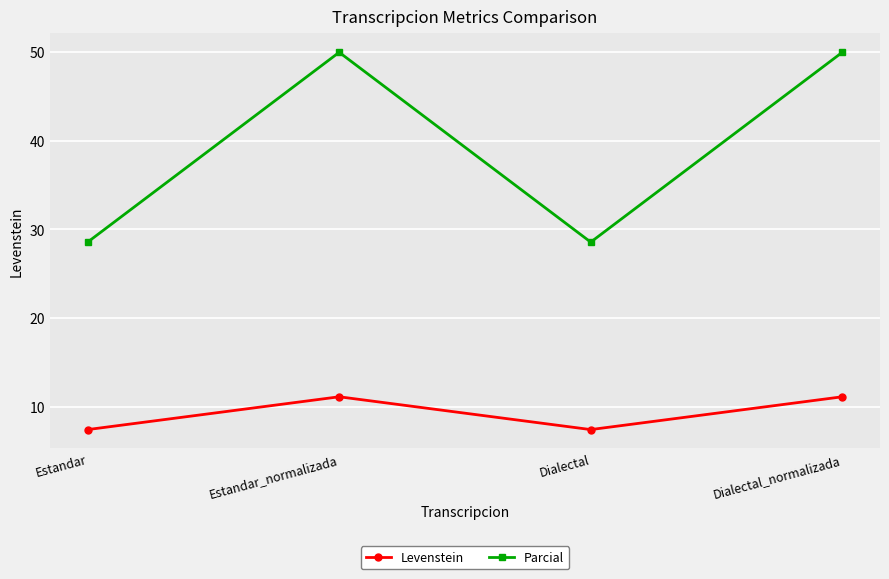

What is the sum of all Parcial values?

157.1